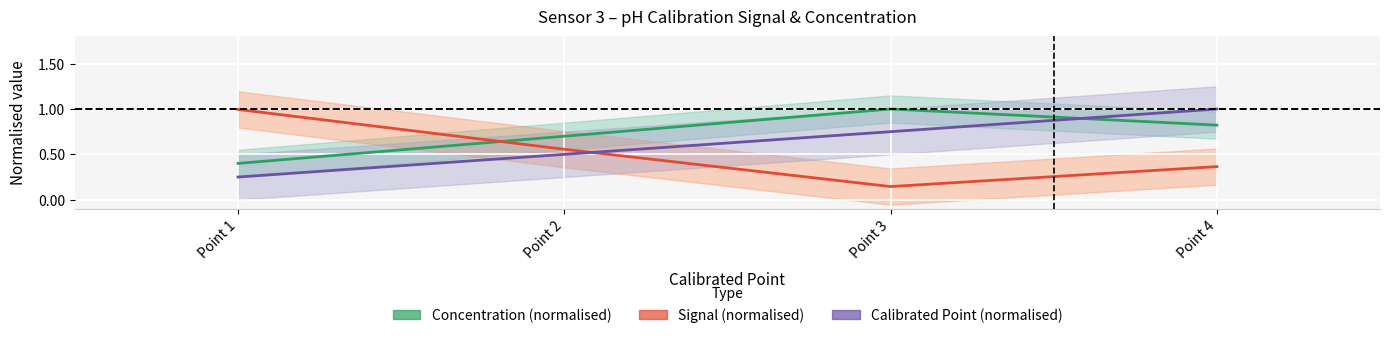

What are all the series names shown in the legend?

Concentration (normalised), Signal (normalised), Calibrated Point (normalised)